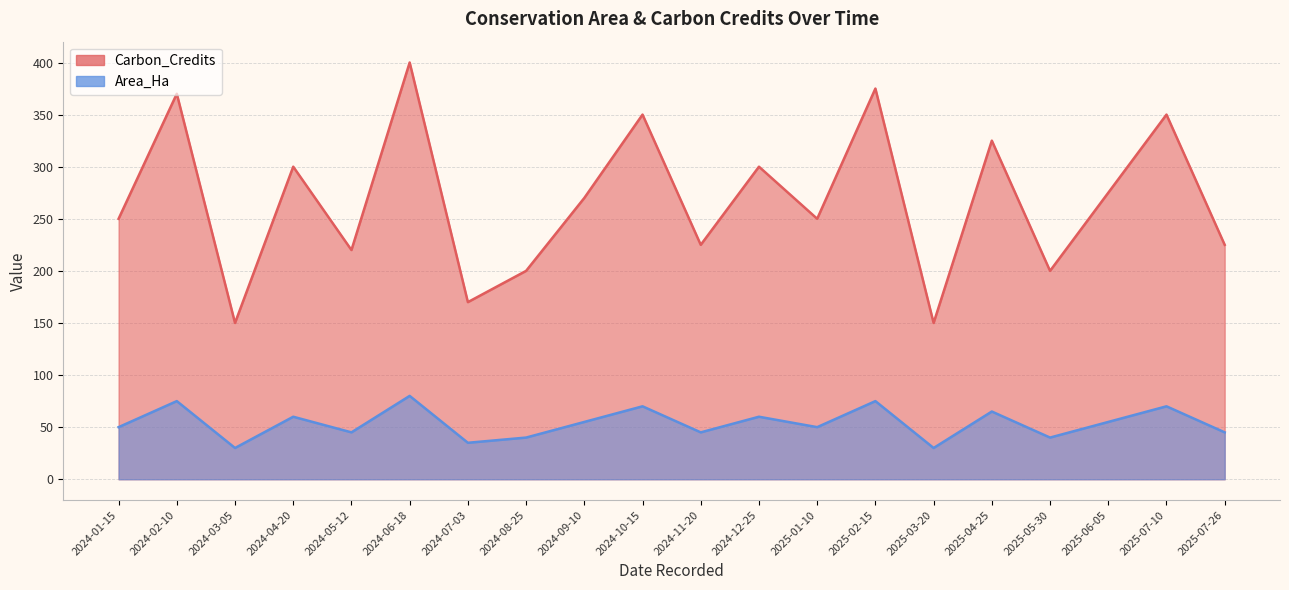

What is the difference between the maximum and second lowest values in the Carbon_Credits series?

250